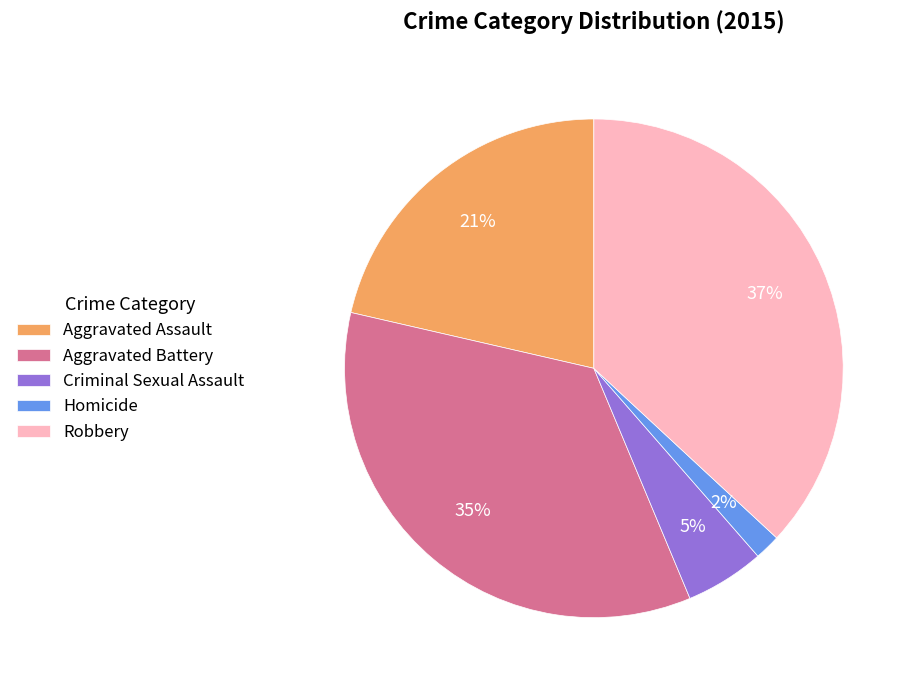

Count the number of slices in the pie.

5